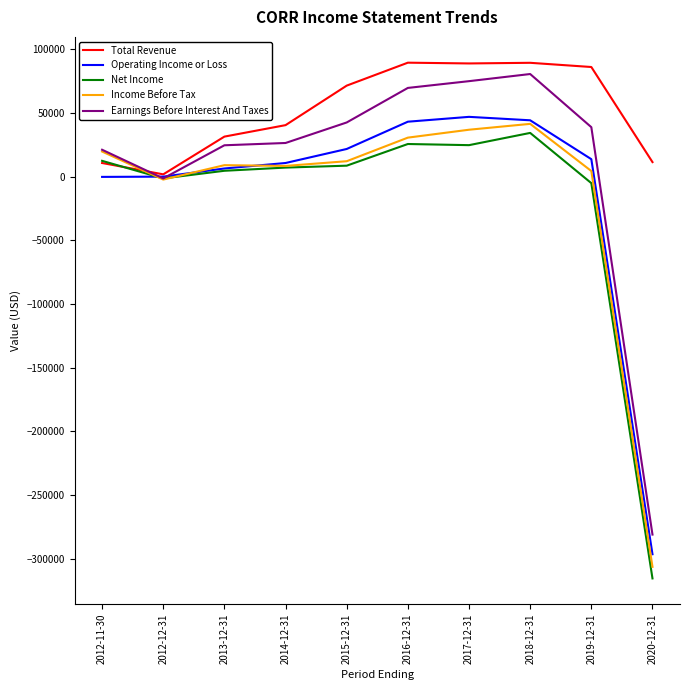

What position from the left is 2013-12-31?

3